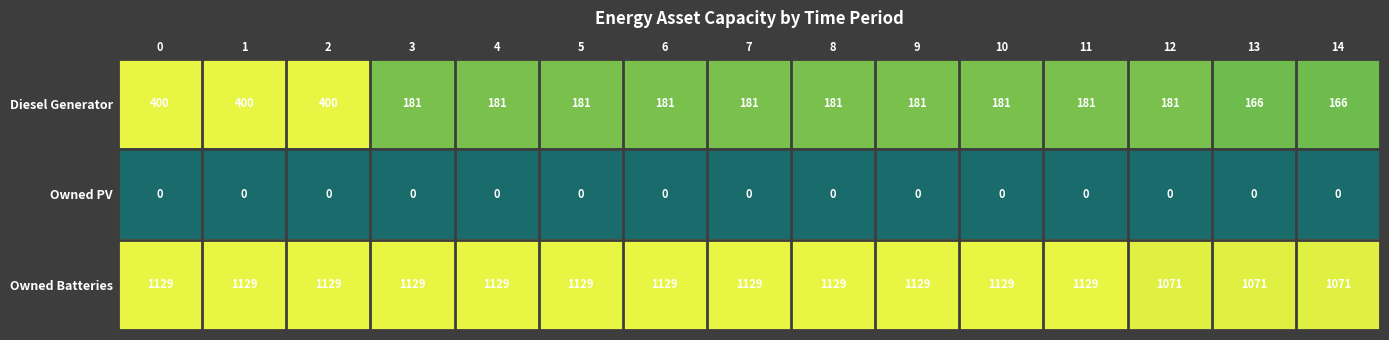

Which series has the largest total across all categories?

Owned Batteries